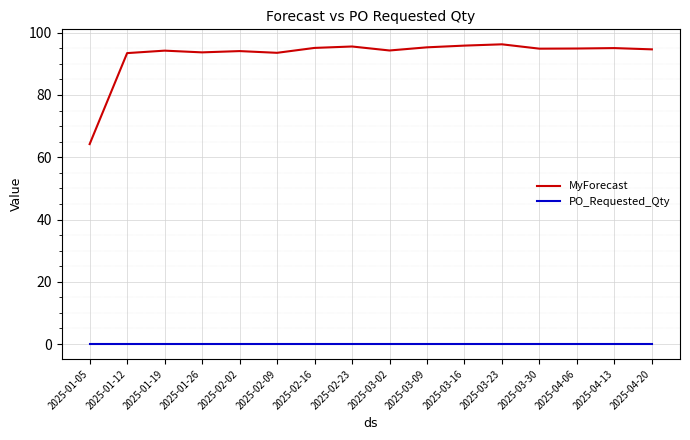

What is the difference between the highest and lowest values at 2025-02-09?

93.5